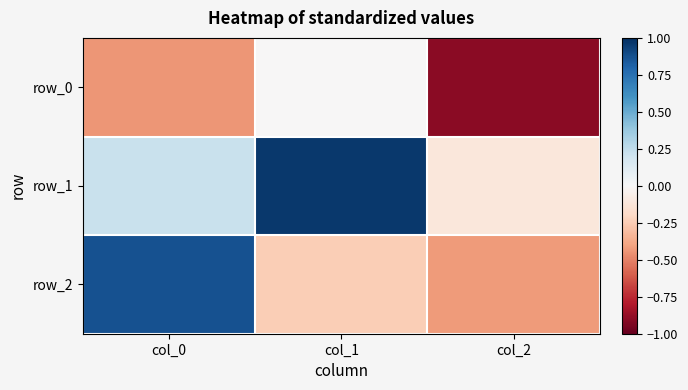

How many data points in row_2 are less than 0?

2